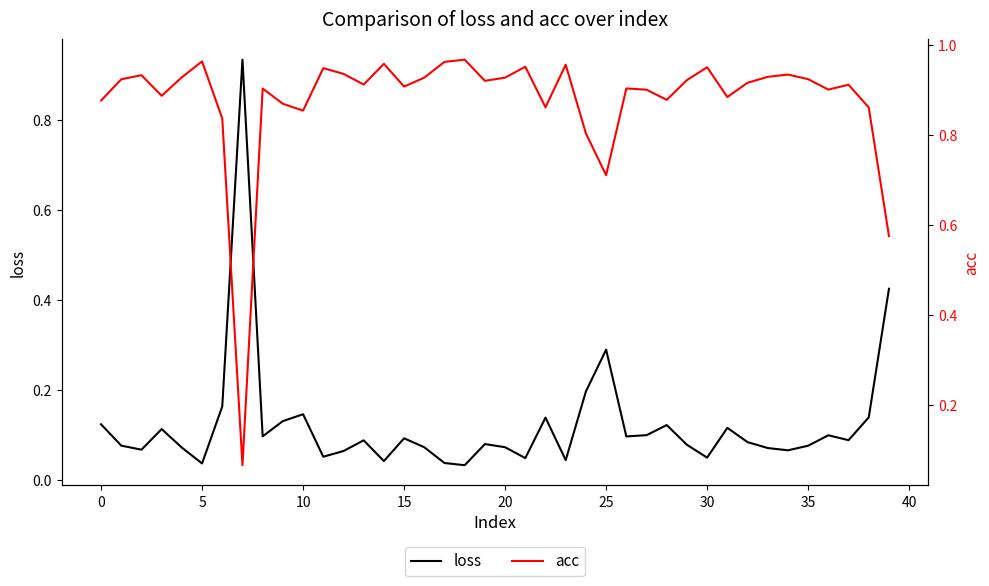

The value of loss at 20 is 0.0. True or false?

False